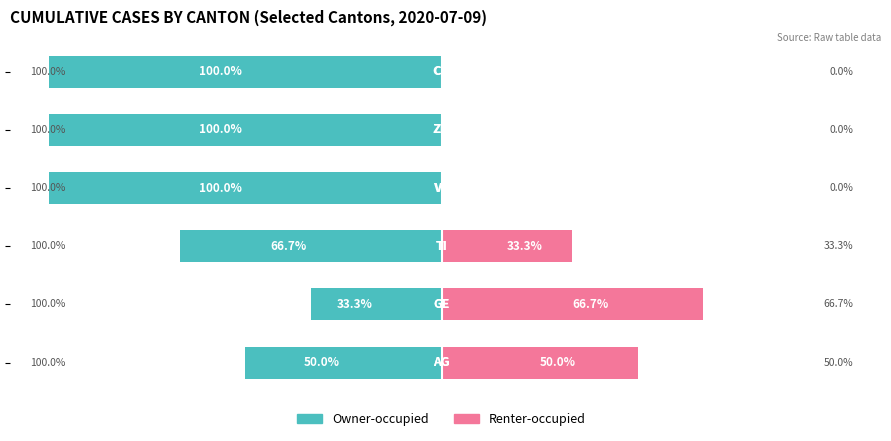

How many data points in Owner-occupied are less than -66?

4